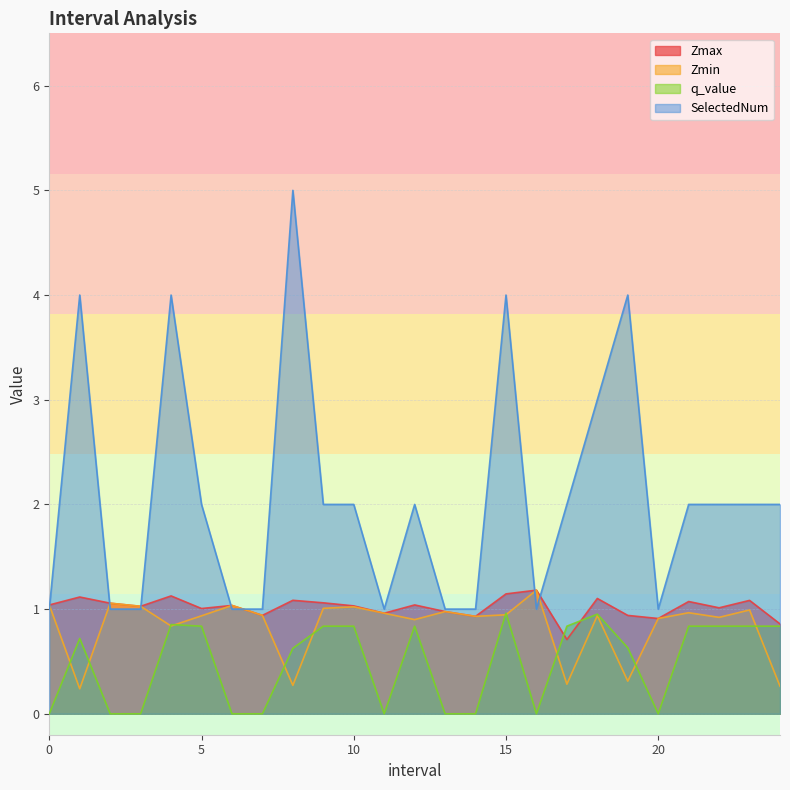

At how many categories does at least one series exceed 3?

5